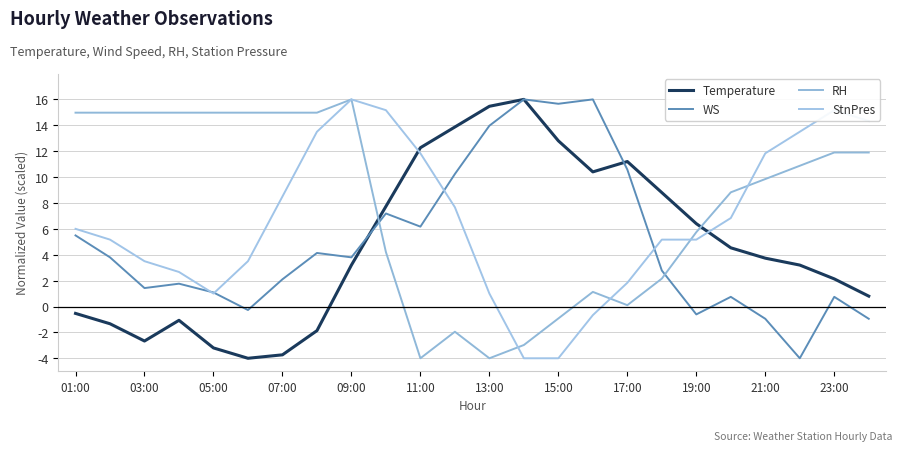

Does the chart have visible grid lines?

Yes